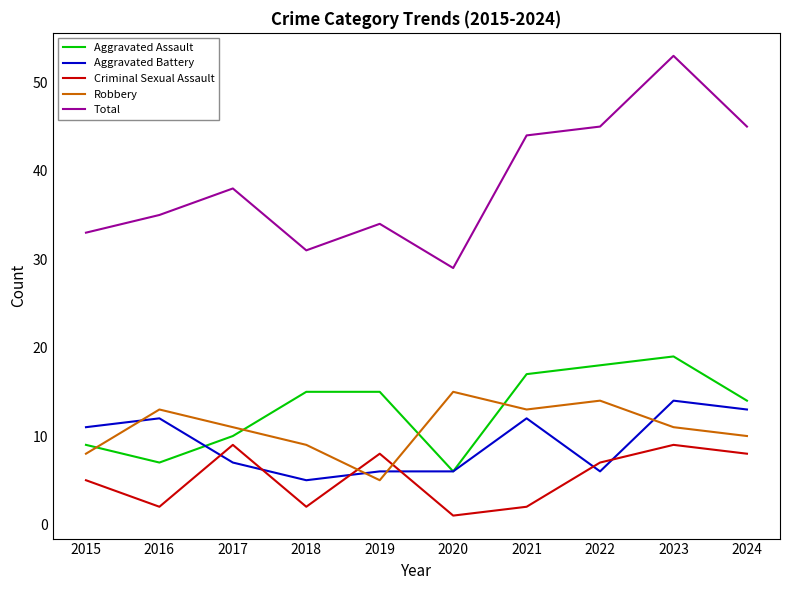

What value does the Criminal Sexual Assault series have at 2018?

2